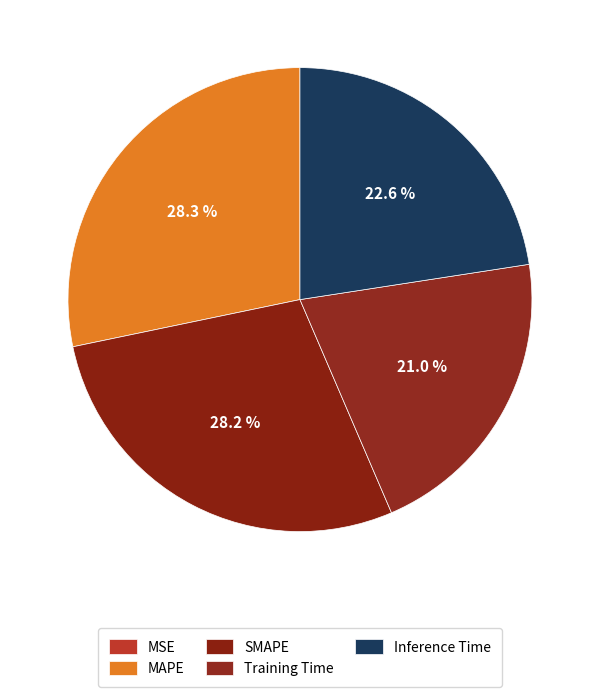

Does any single category account for the majority?

No